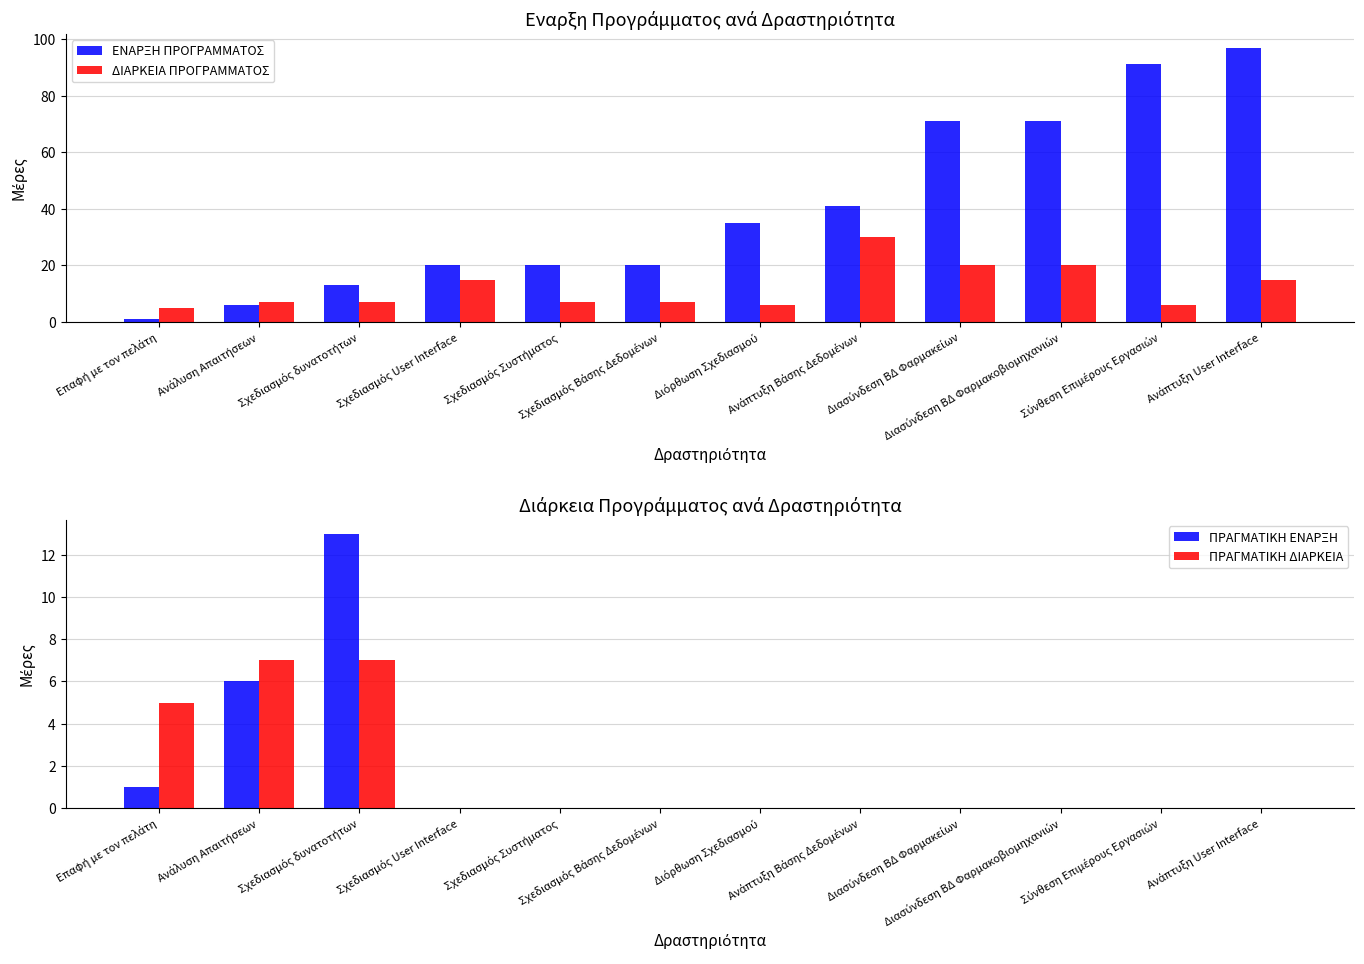

What is the maximum value shown in the chart?

97